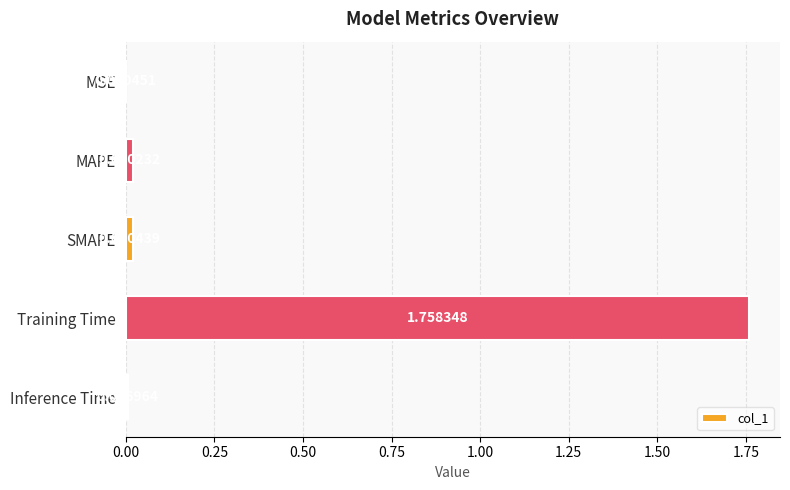

Which category has the highest value across all series?

Training Time